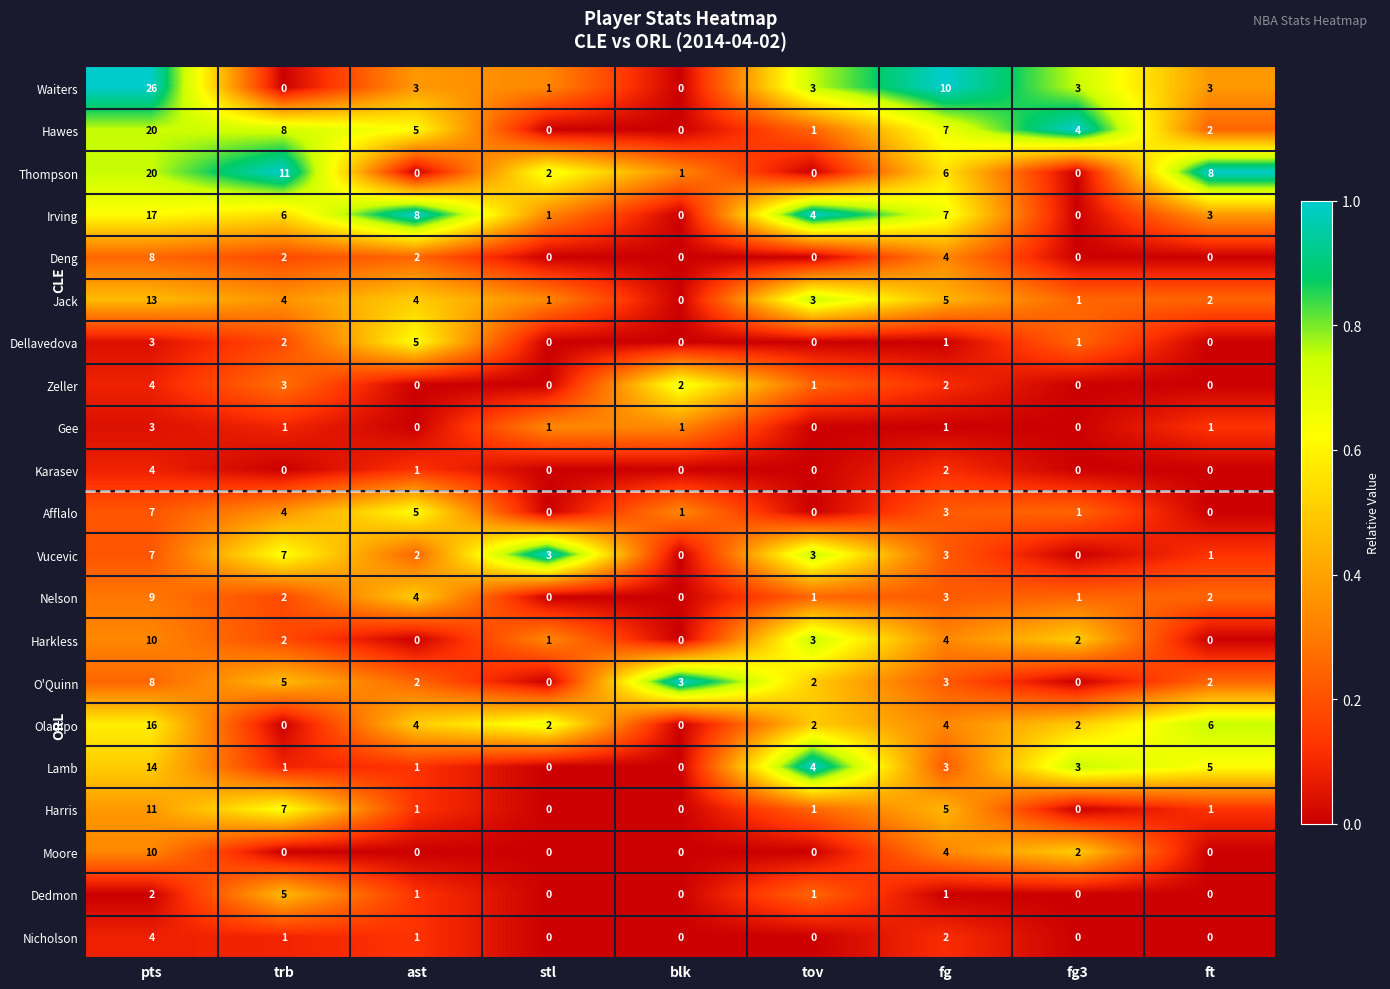

The Zeller series shows 1 at blk. True or false?

False